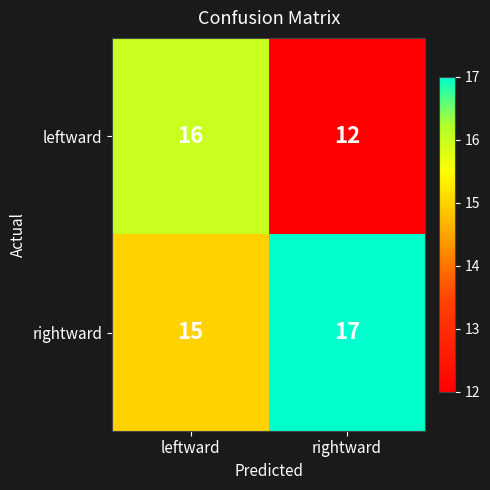

Which series changed the most between leftward and rightward?

leftward